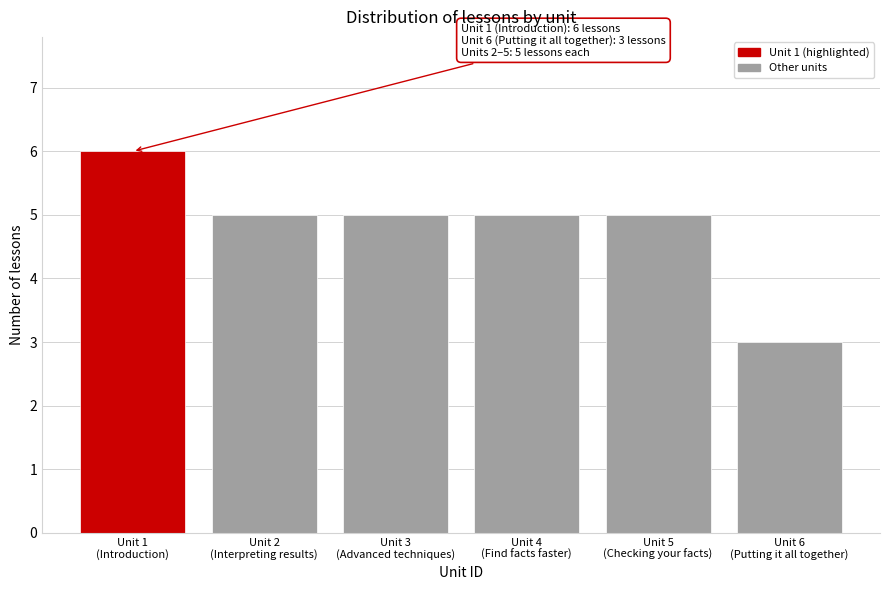

Reading left to right, what are all the values shown in this chart?

6	5	5	5	5	3